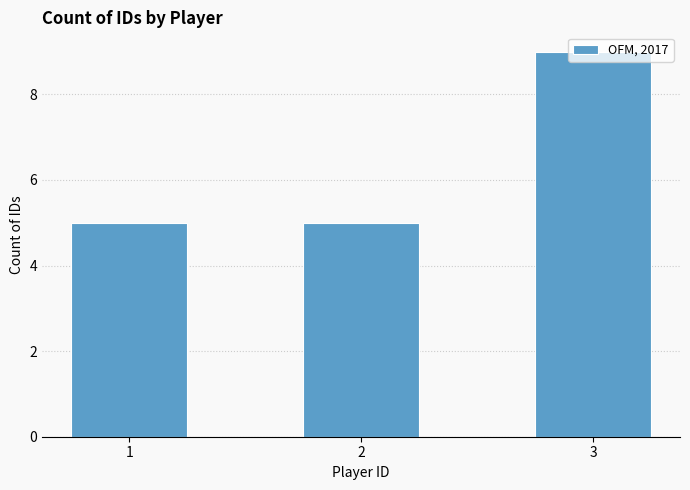

Reading left to right, extract all data points from this chart.

1=5	2=5	3=9